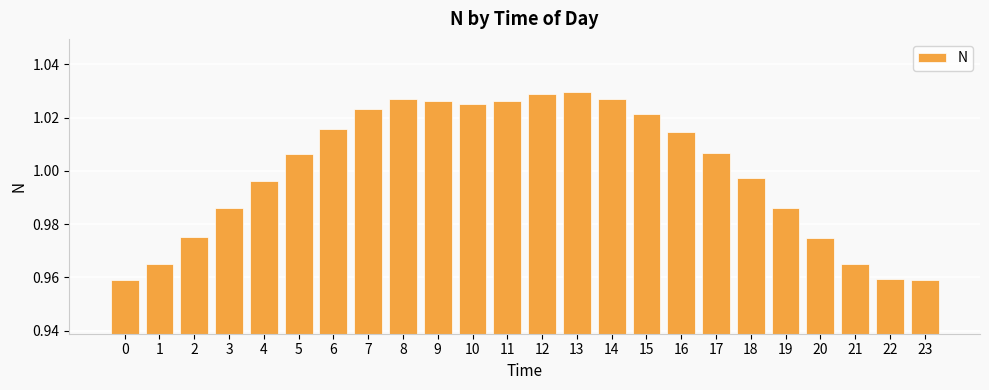

What is the sum of the values at 13 and 10?

2.1